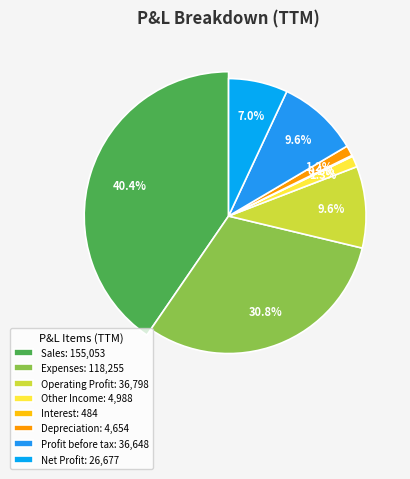

How many slices are in this pie chart?

8